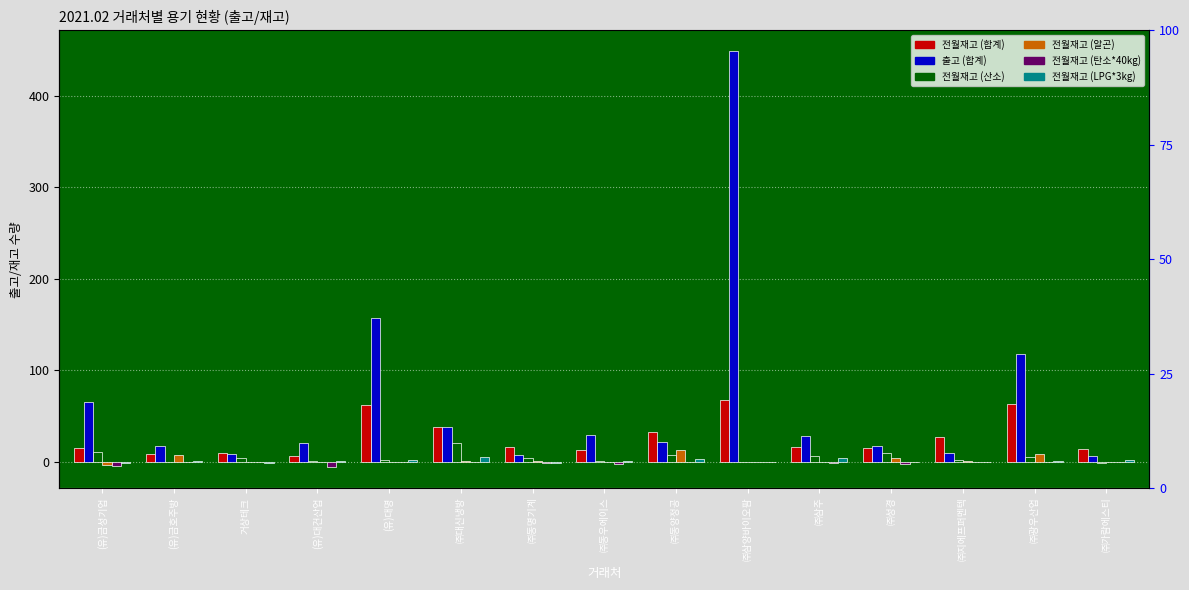

Reading right to left, transcribe all the data shown in this chart.

전월재고 (합계): 14	63	27	15	16	67	33	13	16	38	62	6	10	8	15
출고 (합계): 6	118	9	17	28	449	22	29	7	38	157	20	8	17	65
전월재고 (산소): -1	5	2	10	6	0	7	1	4	20	2	1	4	0	11
전월재고 (알곤): 0	8	1	4	0	0	13	0	1	1	0	0	0	7	-4
전월재고 (탄소*40kg): 0	0	0	-2	-1	0	0	-3	-1	0	0	-6	0	0	-5
전월재고 (LPG*3kg): 2	1	0	0	4	0	3	1	-1	5	2	1	-1	1	-1